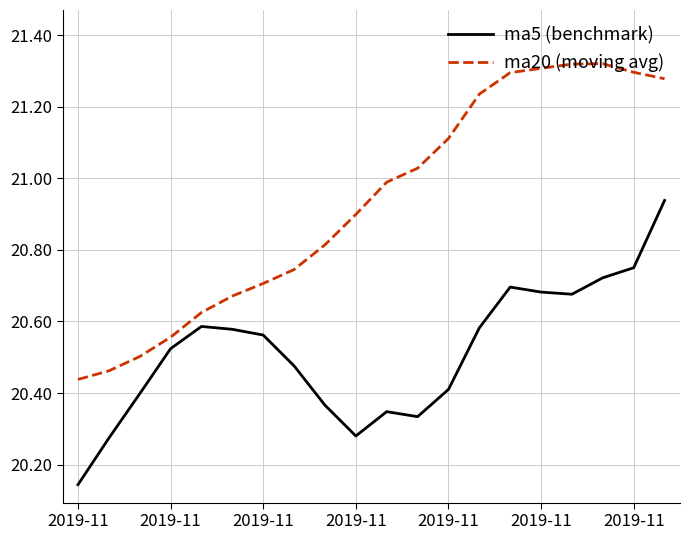

Which series has the largest total across all categories?

ma20 (moving avg)